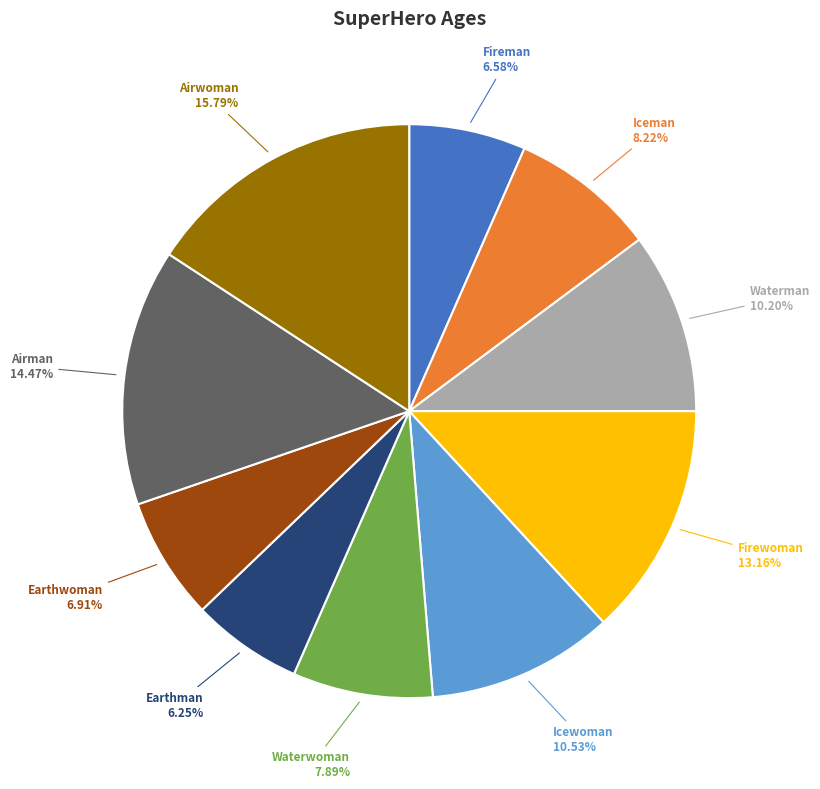

To the nearest percent, what is the average slice percentage?

10%